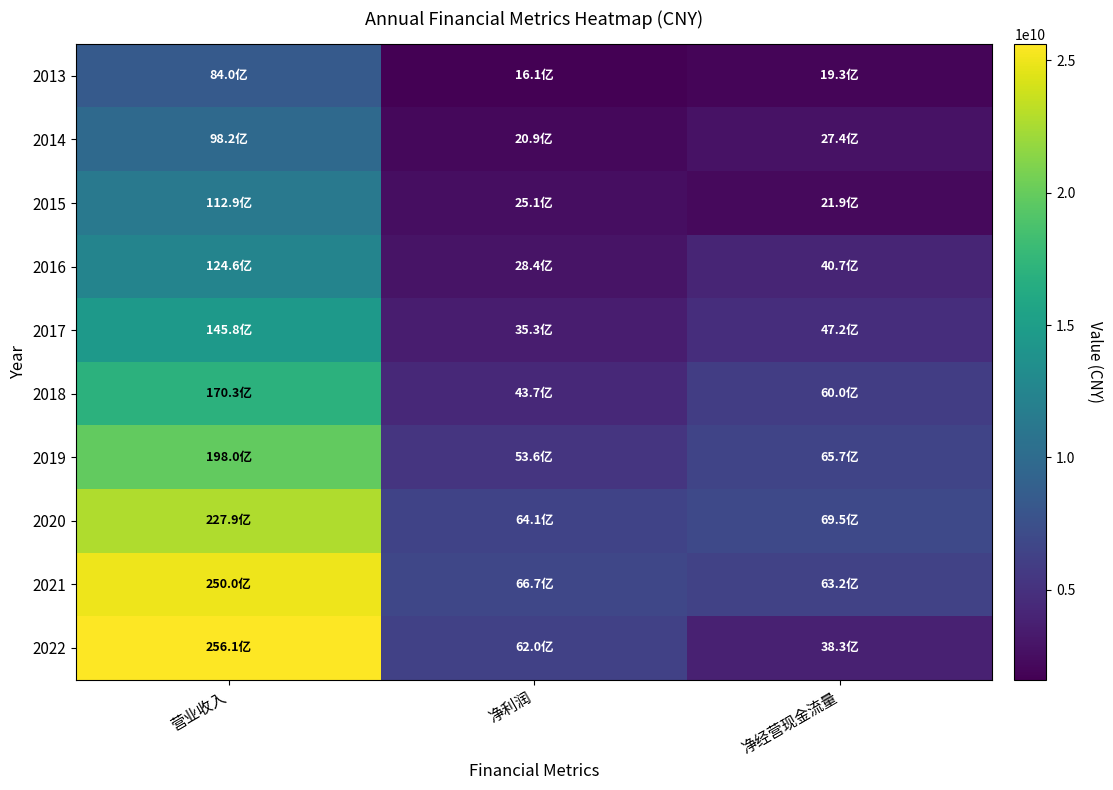

At how many categories does at least one series exceed 21298153156?

1